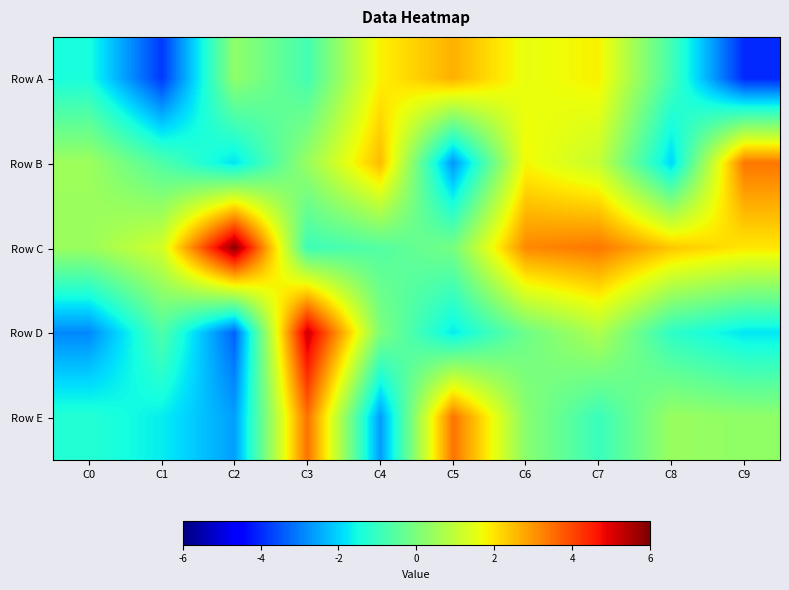

What is the minimum value shown in the chart?

-4.0